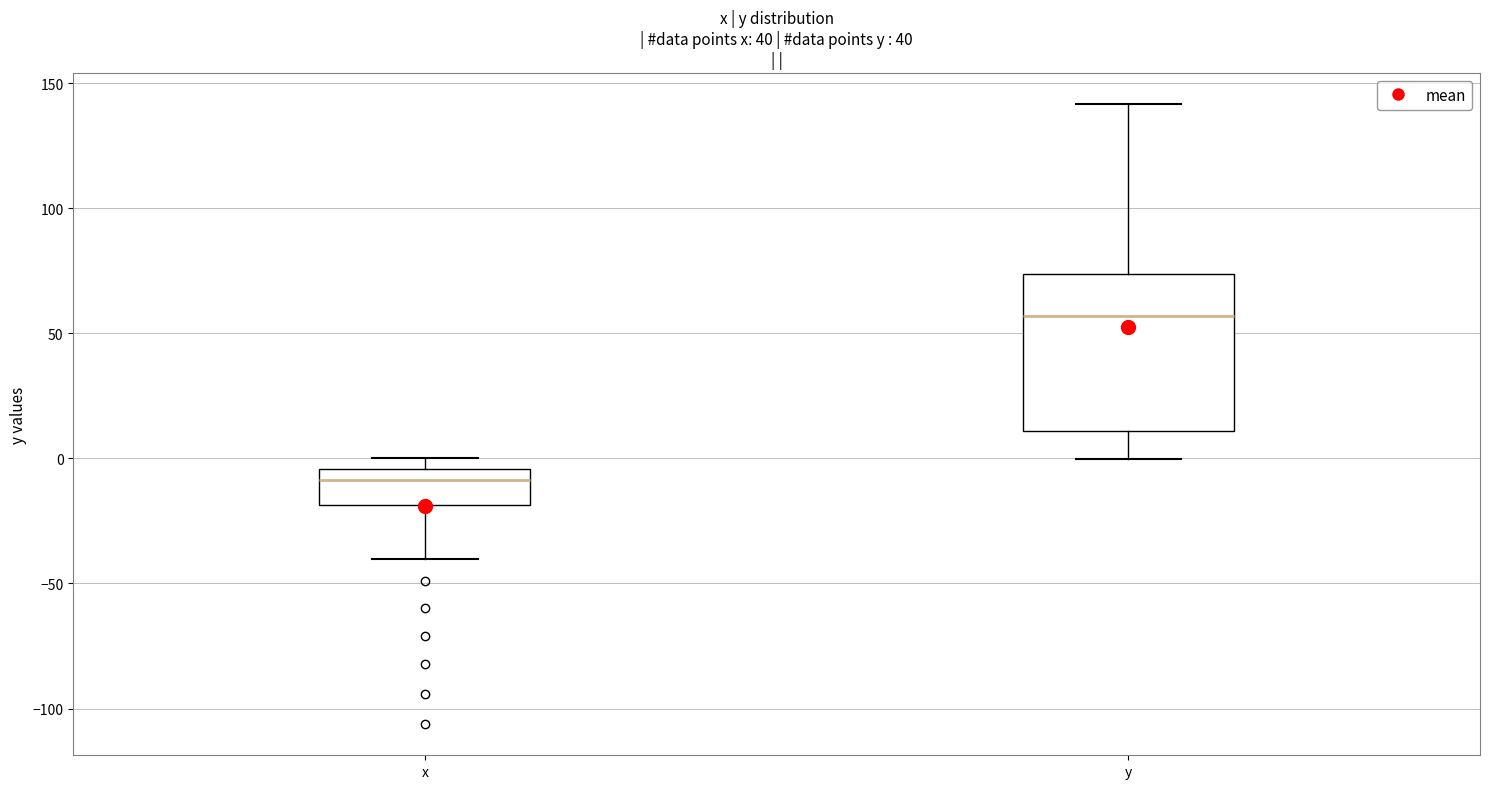

Which box's median line is the lowest?

x